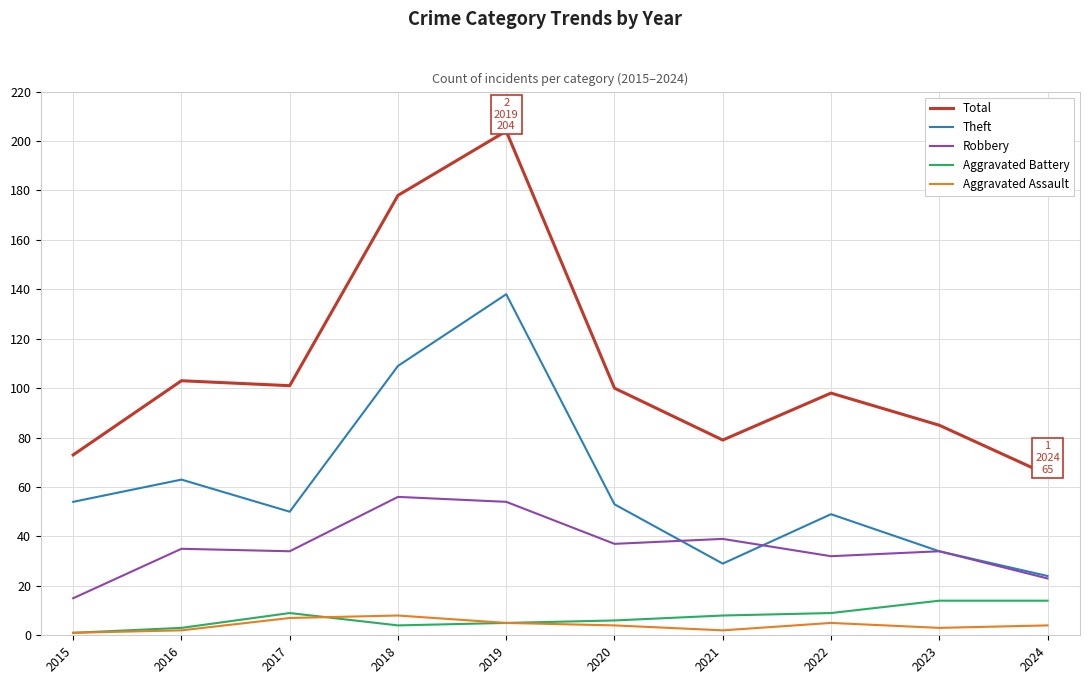

Does the chart have visible grid lines?

Yes